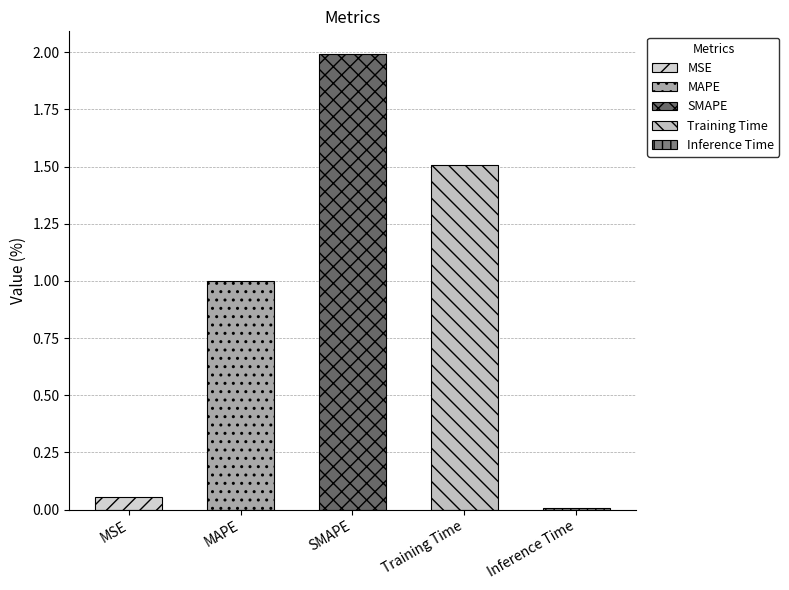

What is the value of the 4th bar from the left?

1.5